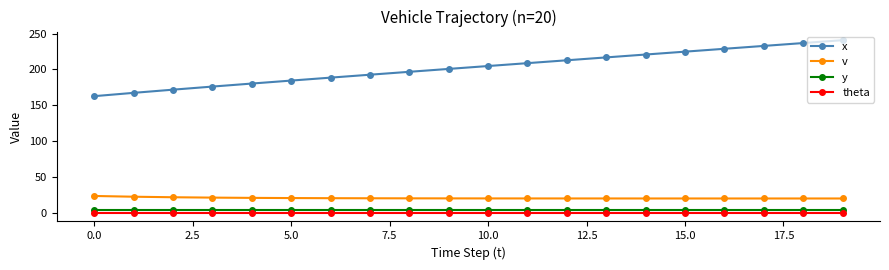

Which series has the widest spread of values?

x